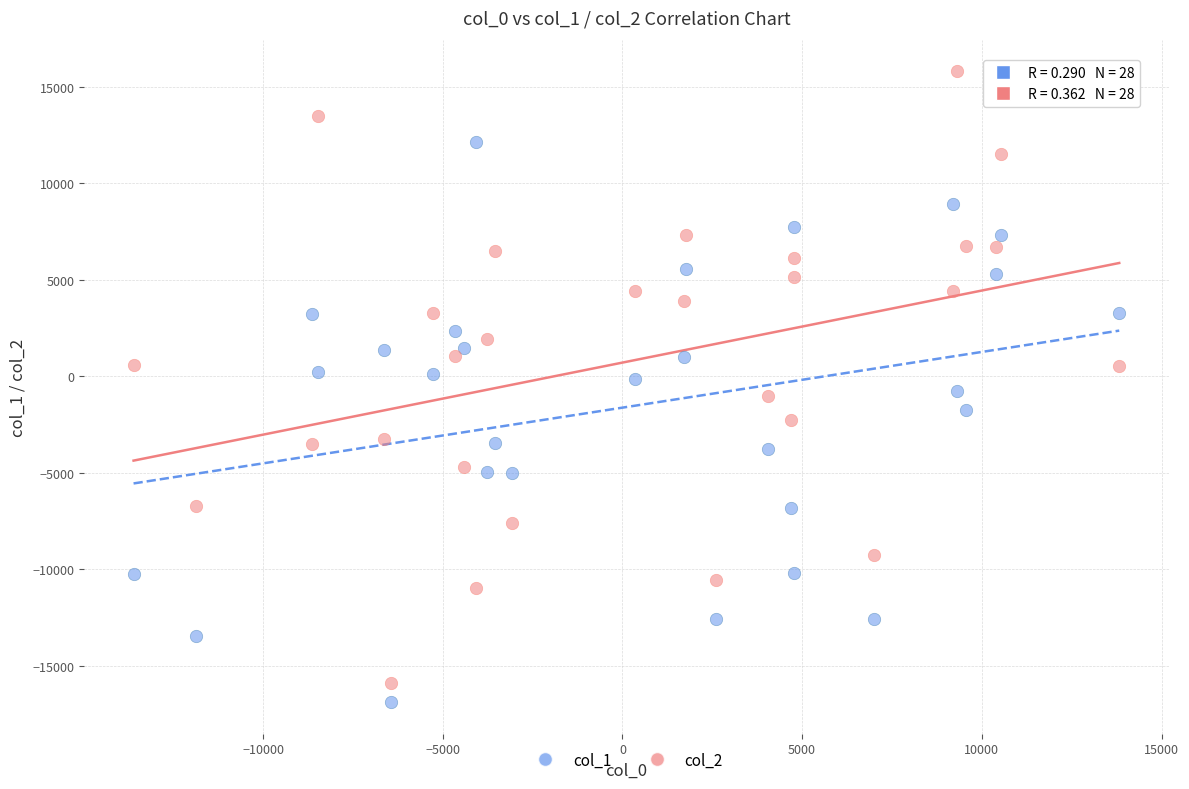

What are all the series names shown in the legend?

col_1, col_2